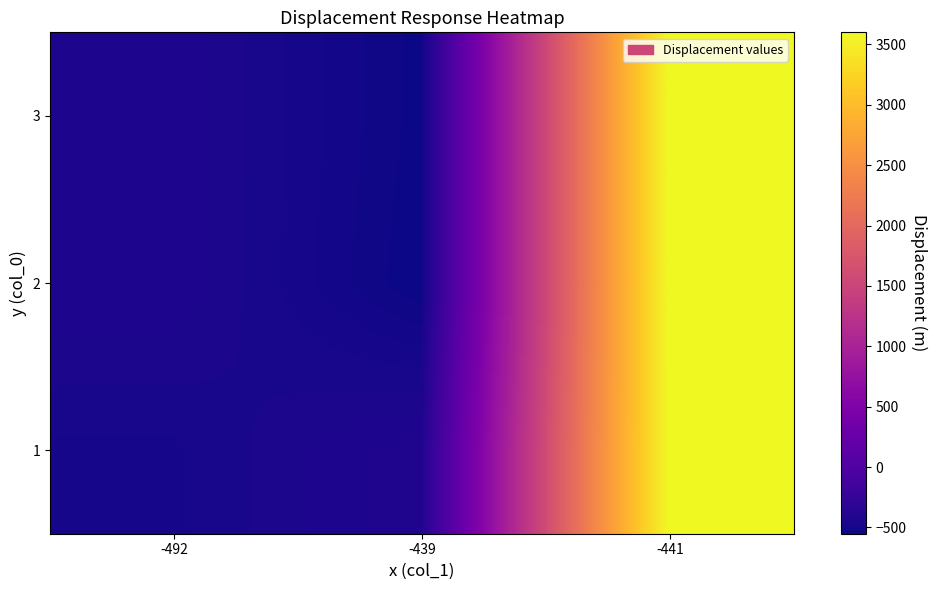

At which category does the chart reach its minimum across all series?

-439